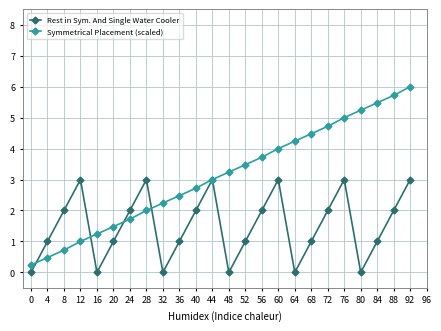

What is the difference between the second highest and minimum values in the Symmetrical Placement (scaled) series?

5.5